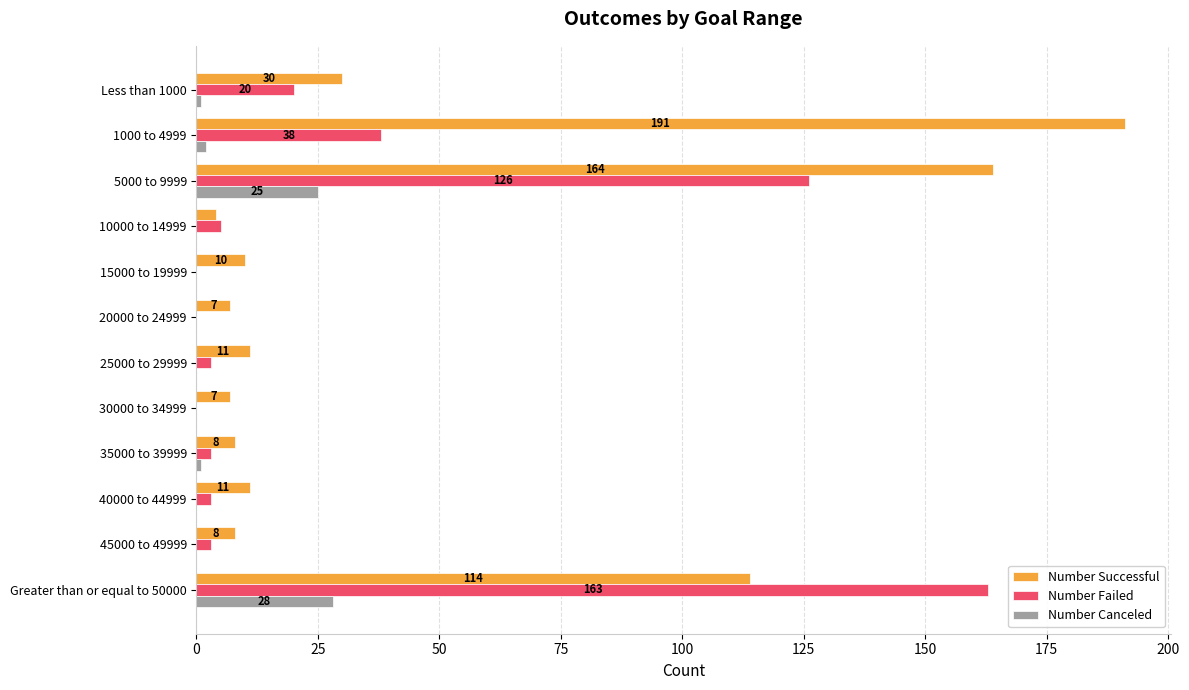

Which series has the largest range (max minus min)?

Number Successful